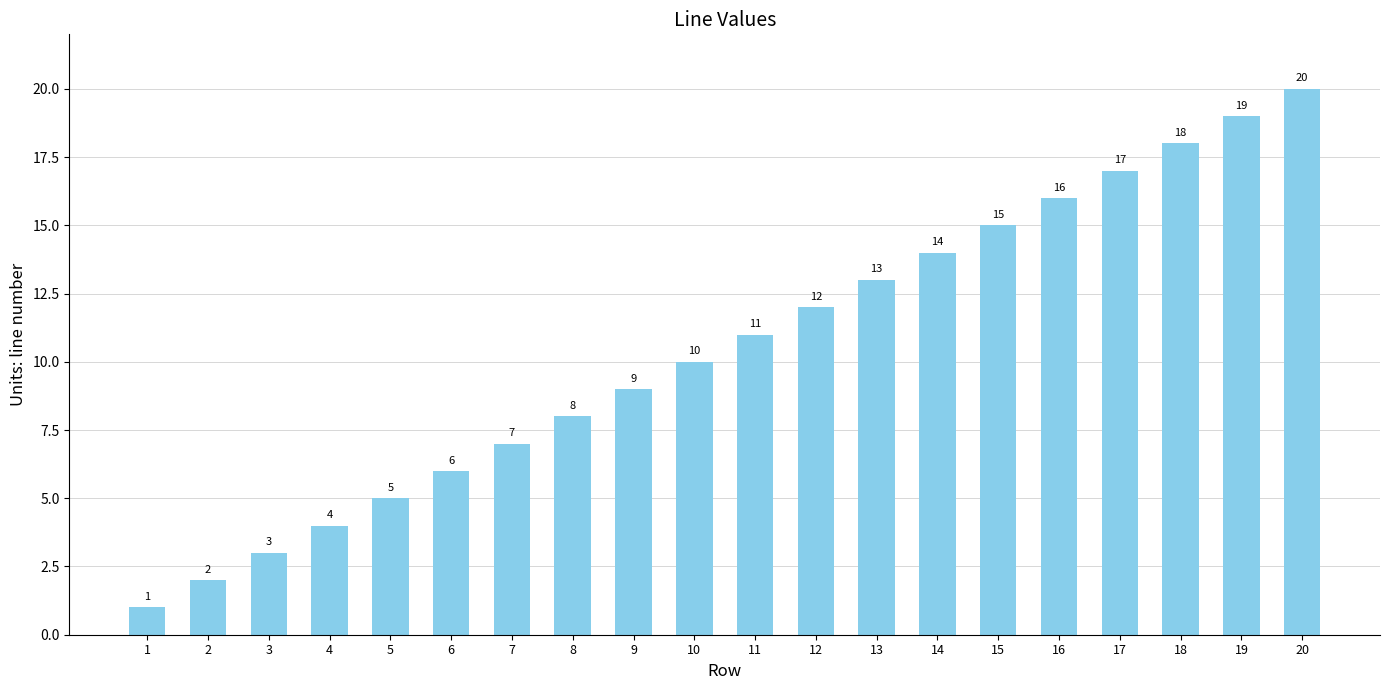

What is the sum of the values at 19 and 8?

27